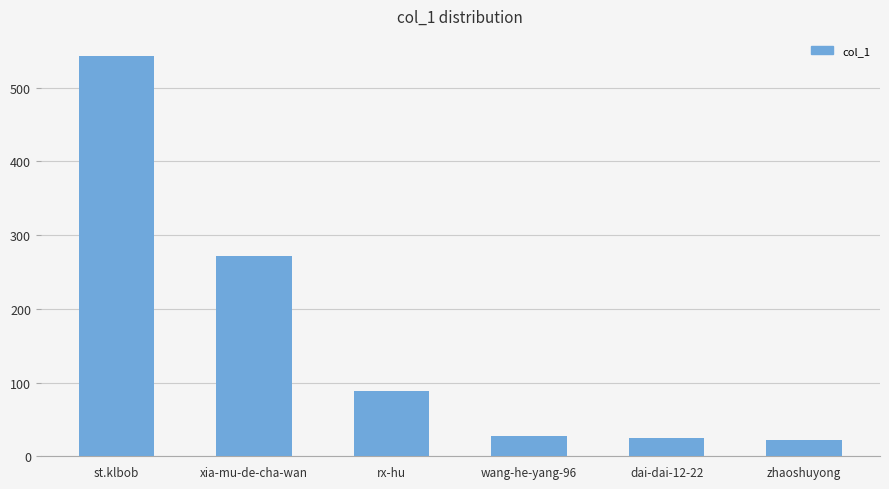

How many data points are less than 89?

3